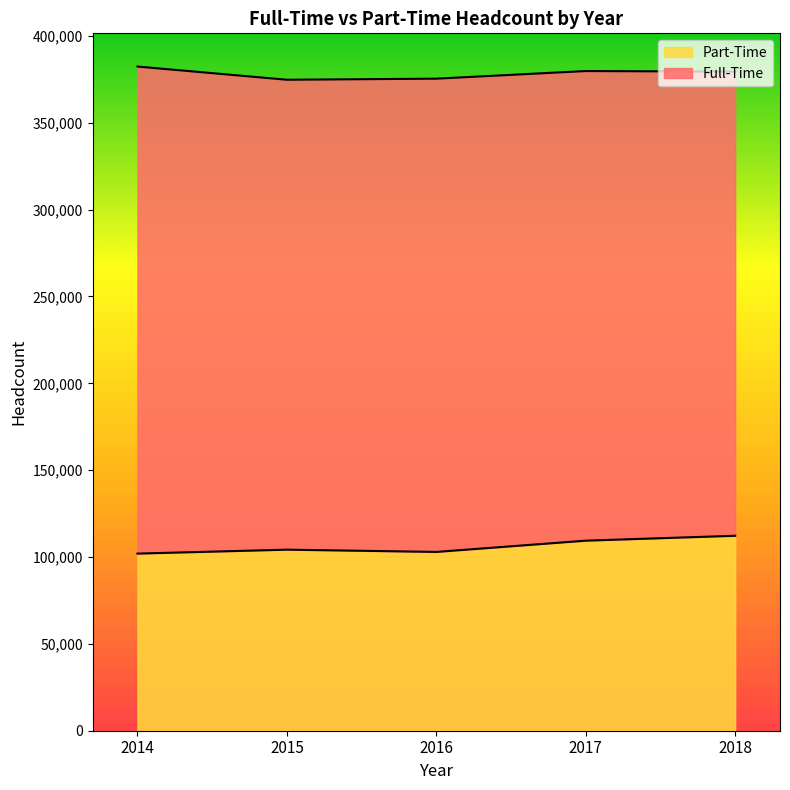

What is the minimum value shown in the chart?

101978